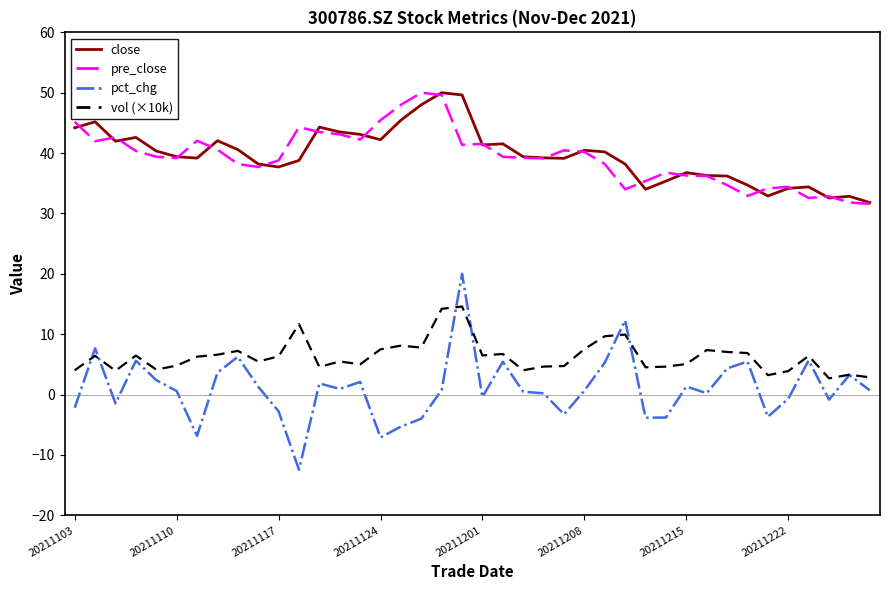

True or false: pct_chg and close cross at least once.

False